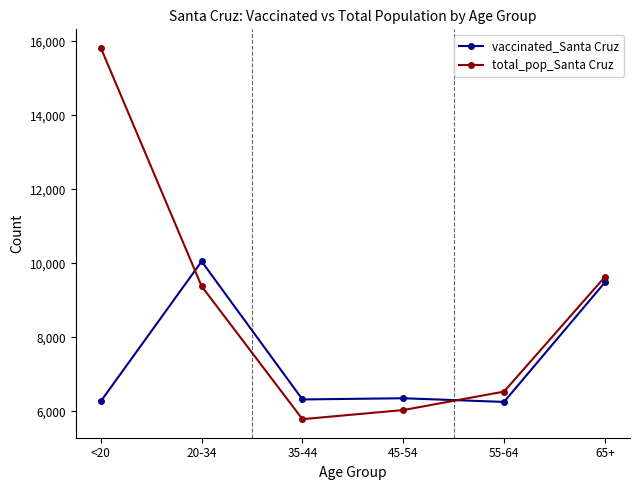

Rank the series at <20 from highest to lowest value.

total_pop_Santa Cruz, vaccinated_Santa Cruz